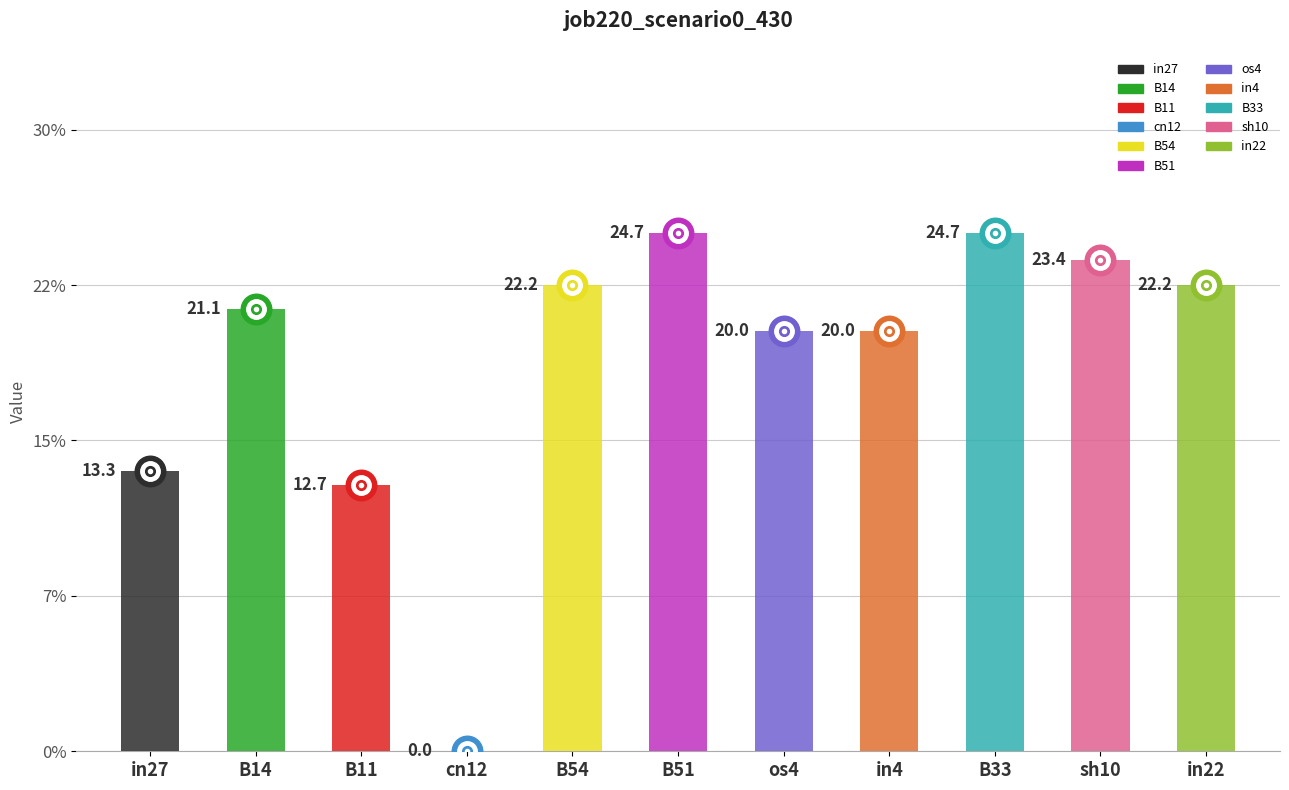

The chart shows a value of 0.2 at in22. True or false?

True